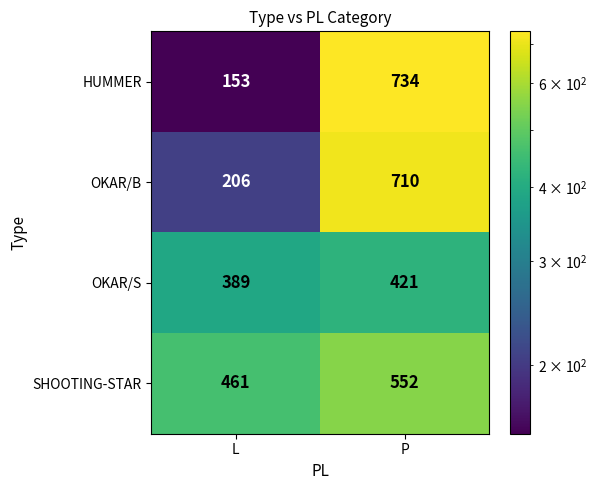

What is the spread (max minus min) of values at P?

313